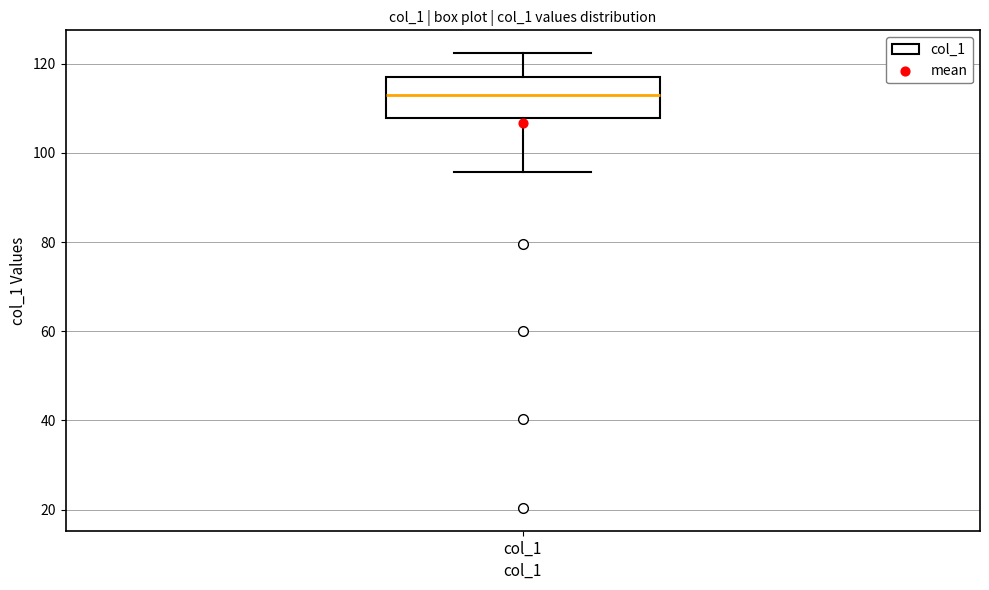

Where is the upper edge of the box for col_1 on the y-axis? The values are not printed on the chart, so give them approximately, as read against the axis.

116